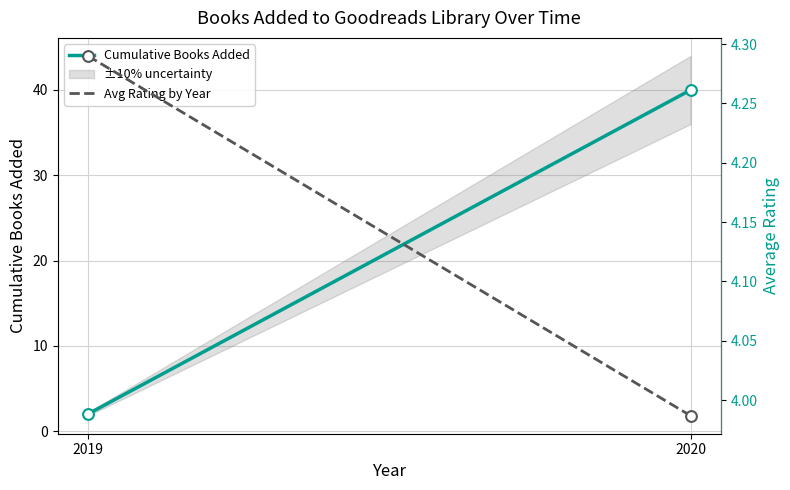

What is the total value across all series at 2020?

44.0